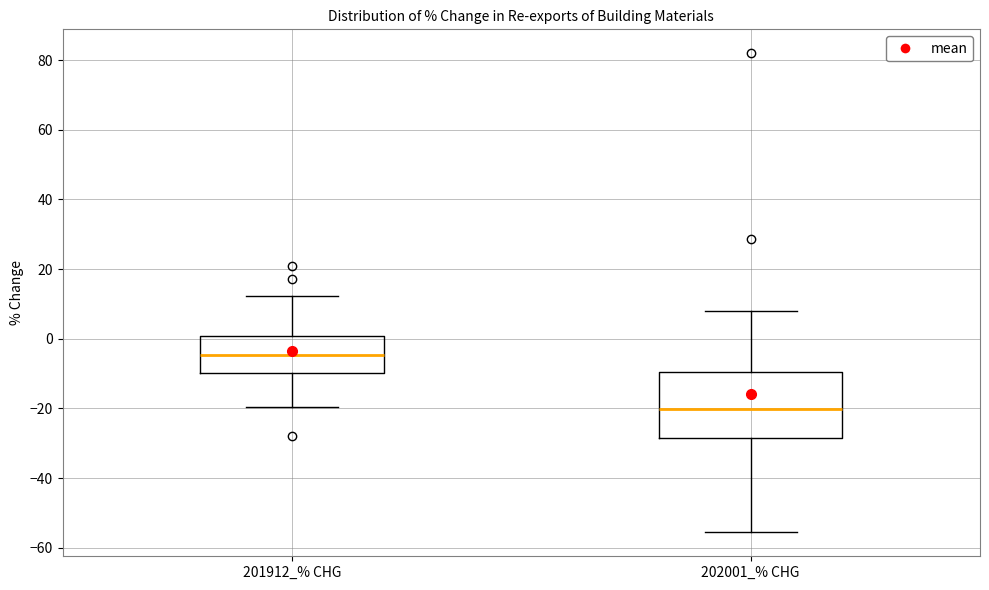

Comparing the boxes themselves (not the whiskers), which one is the tallest?

202001_% CHG